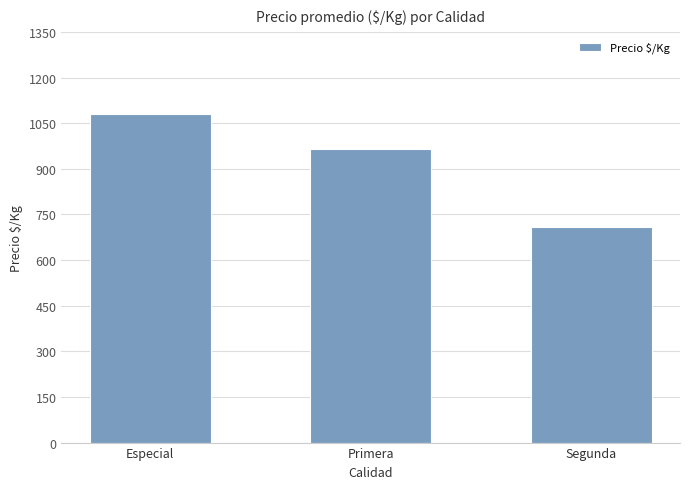

How many values are below 966?

1